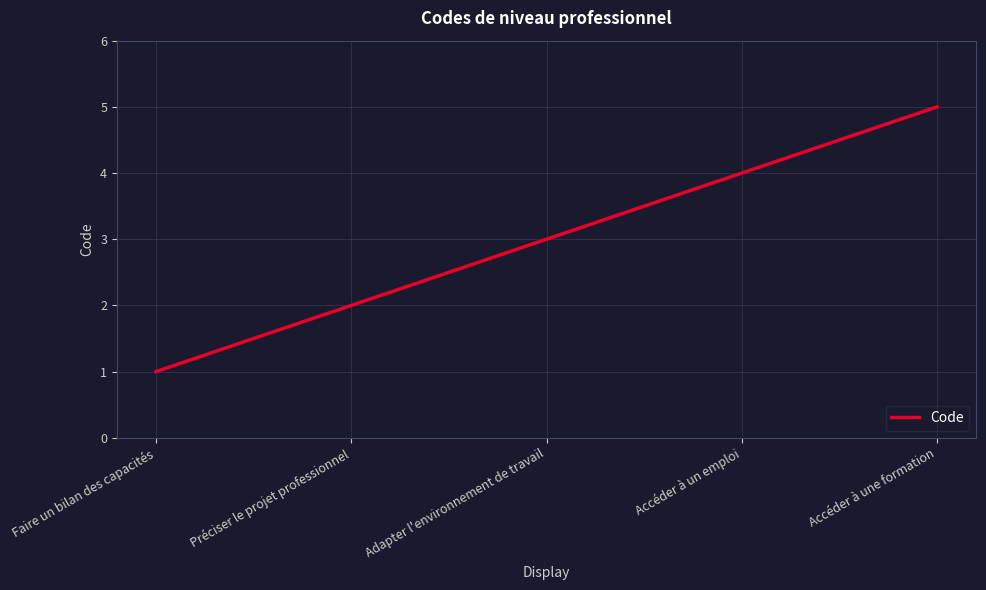

Does the chart display data point markers on the line(s)?

No